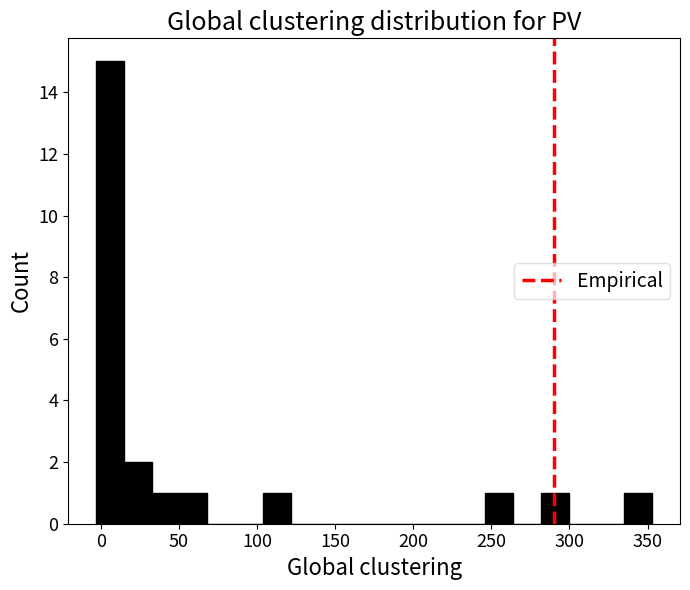

Read against the x-axis, roughly where is the centre of the tallest bar?

5